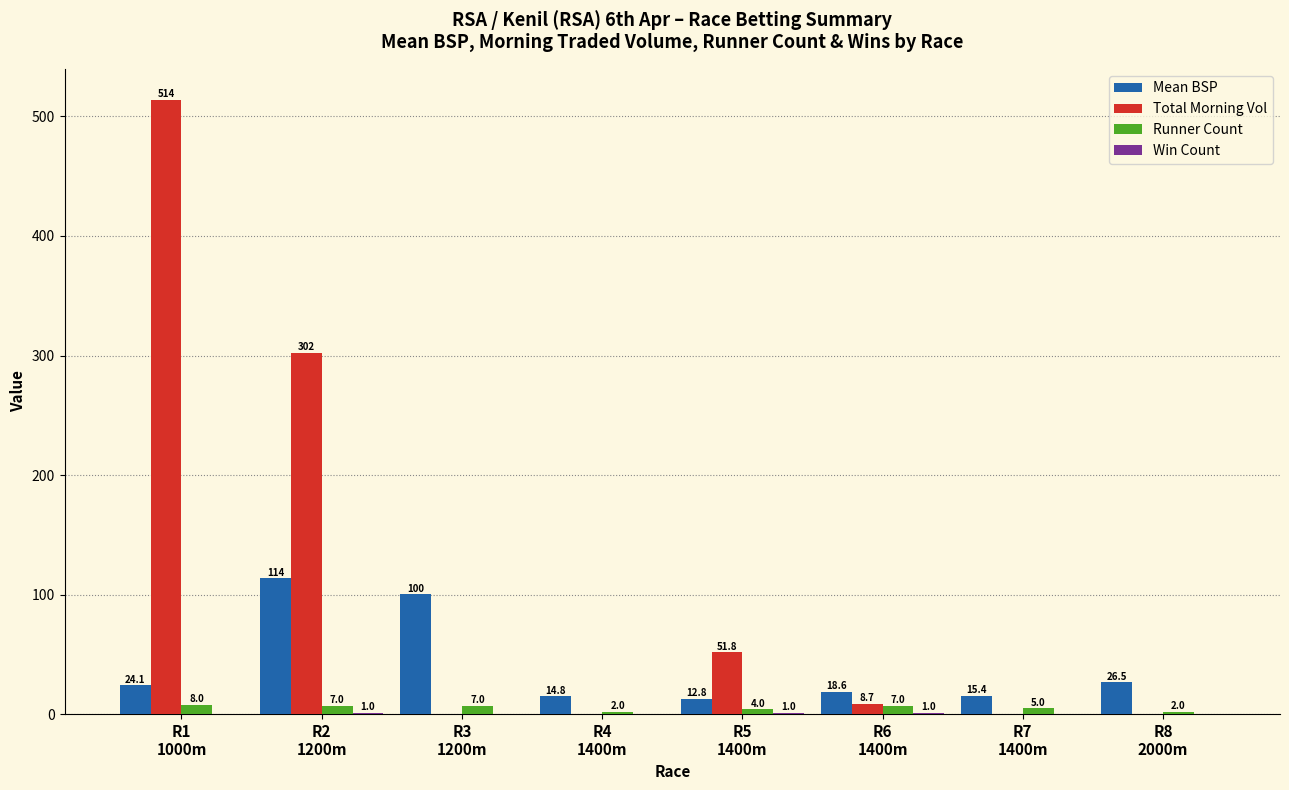

Which series has the largest total across all categories?

Total Morning Vol